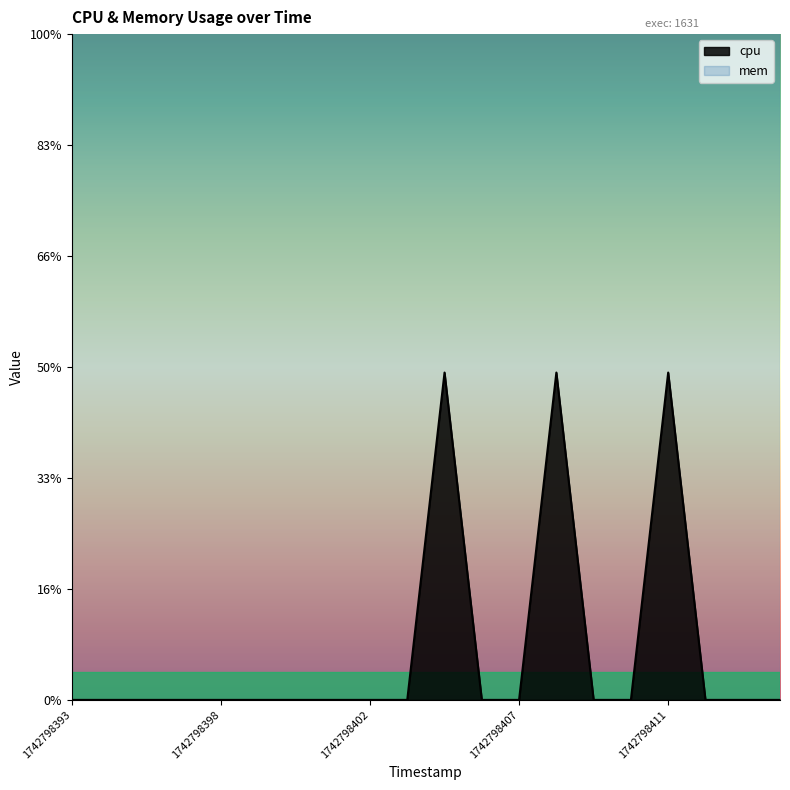

At which label is the value closest to 2?

1742798393